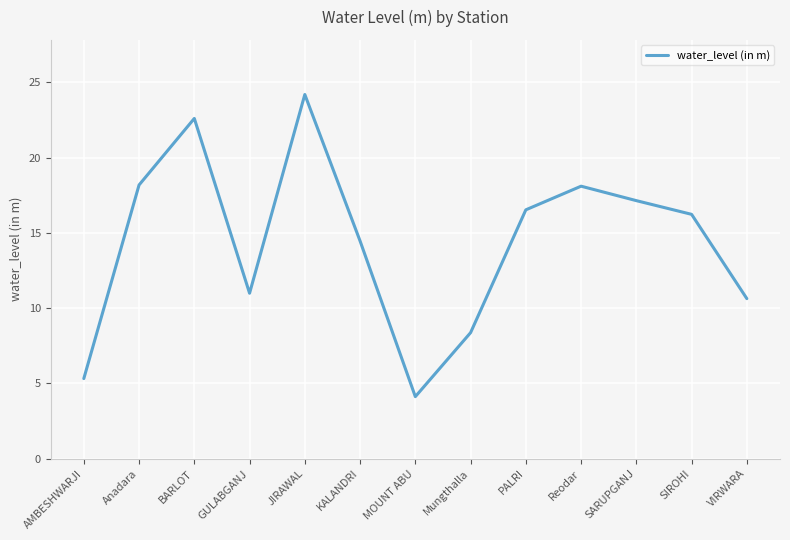

What is the change in value from BARLOT to VIRWARA?

-12.0